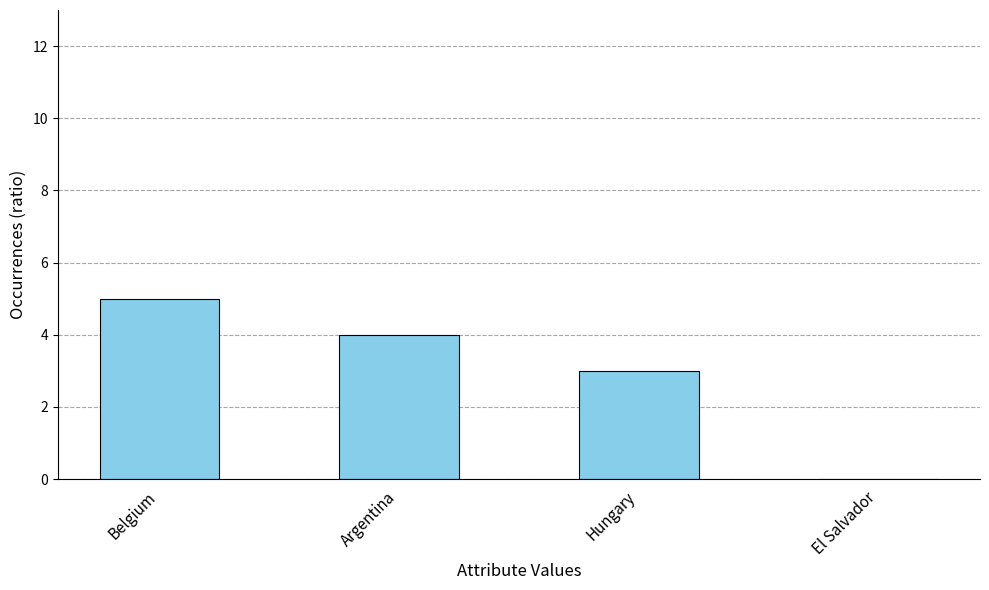

What is the sum of all values?

12